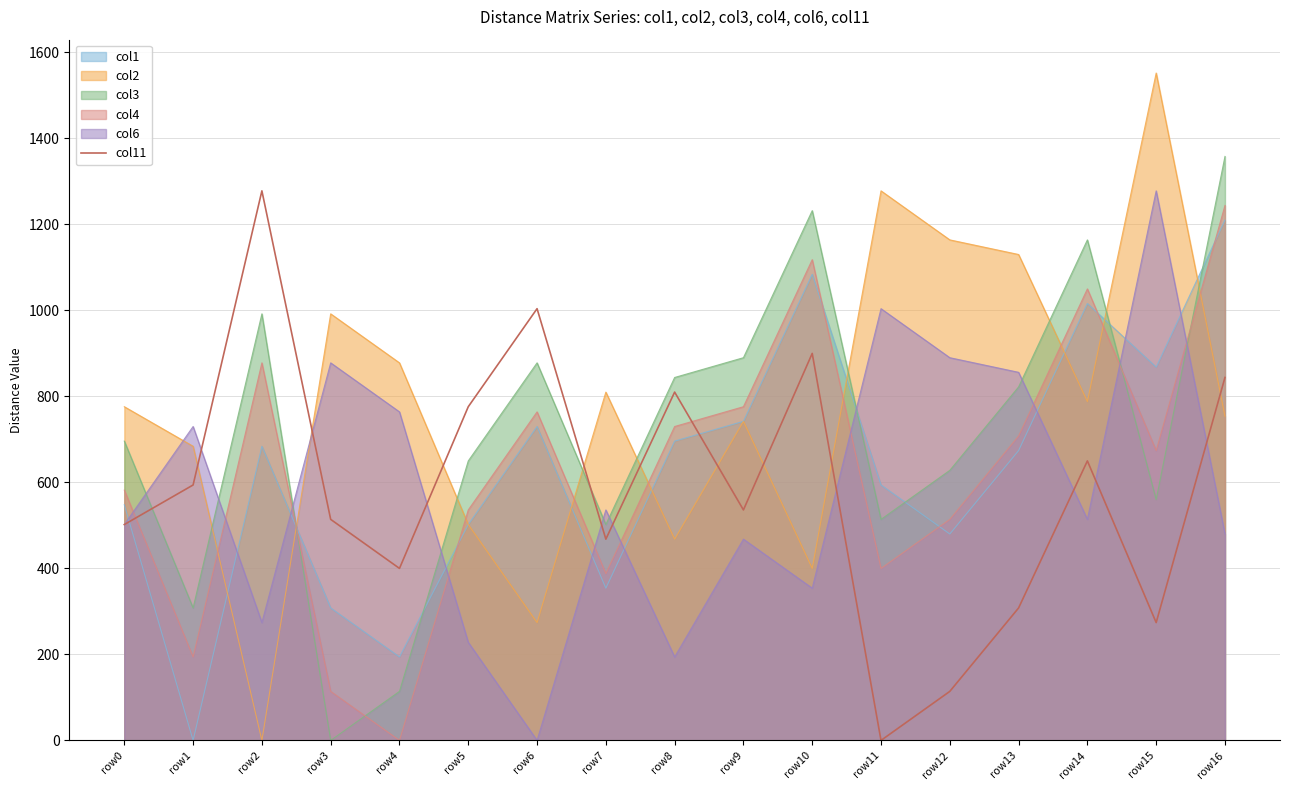

Which label corresponds to the largest value in the chart?

row15